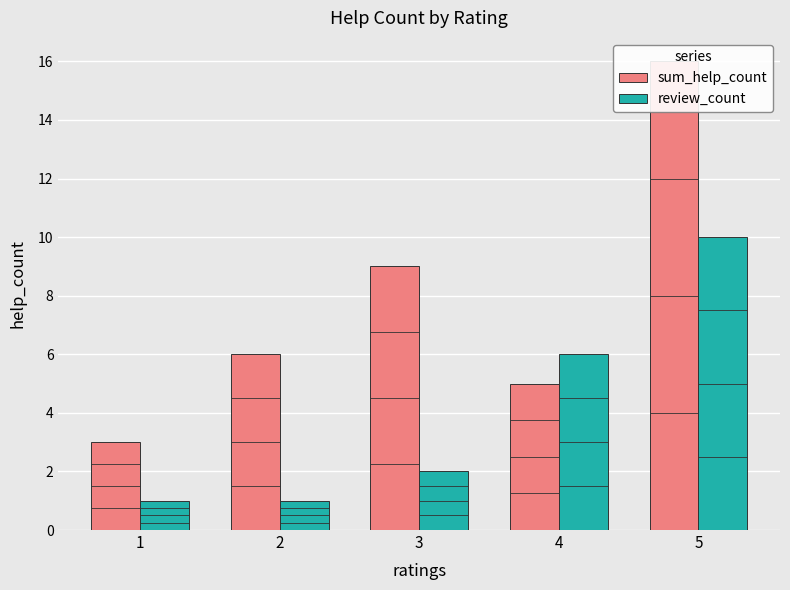

The value of sum_help_count at 1 is 2. True or false?

False